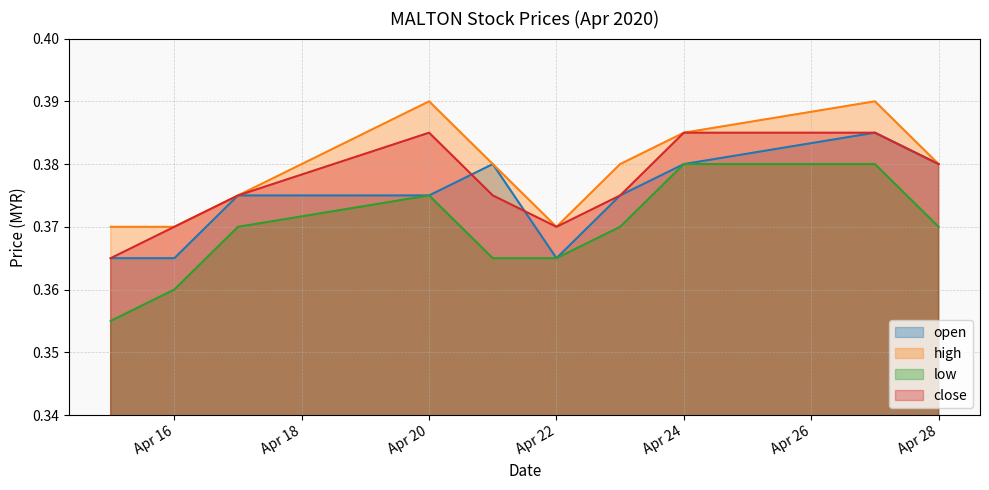

How many intersections are there between open and close?

2